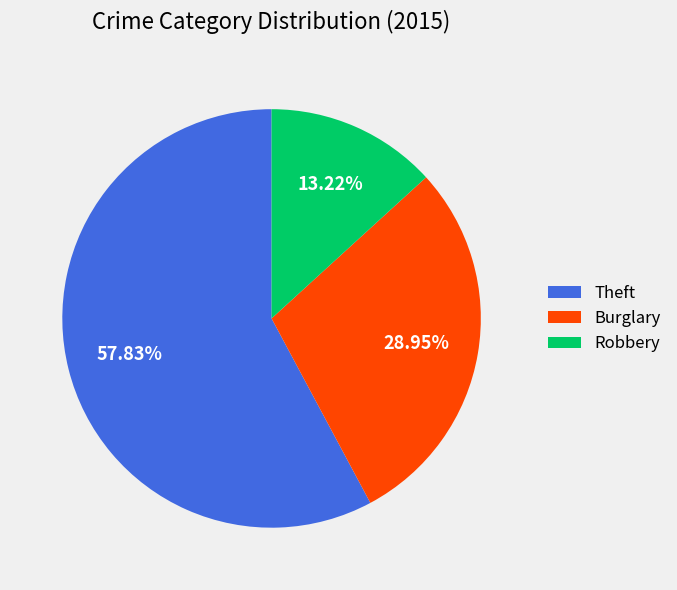

Is the sum of Burglary and Theft greater than half?

Yes